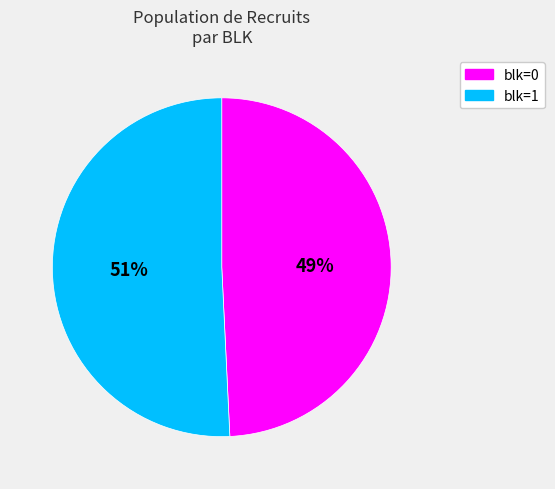

Does any single category account for the majority?

Yes